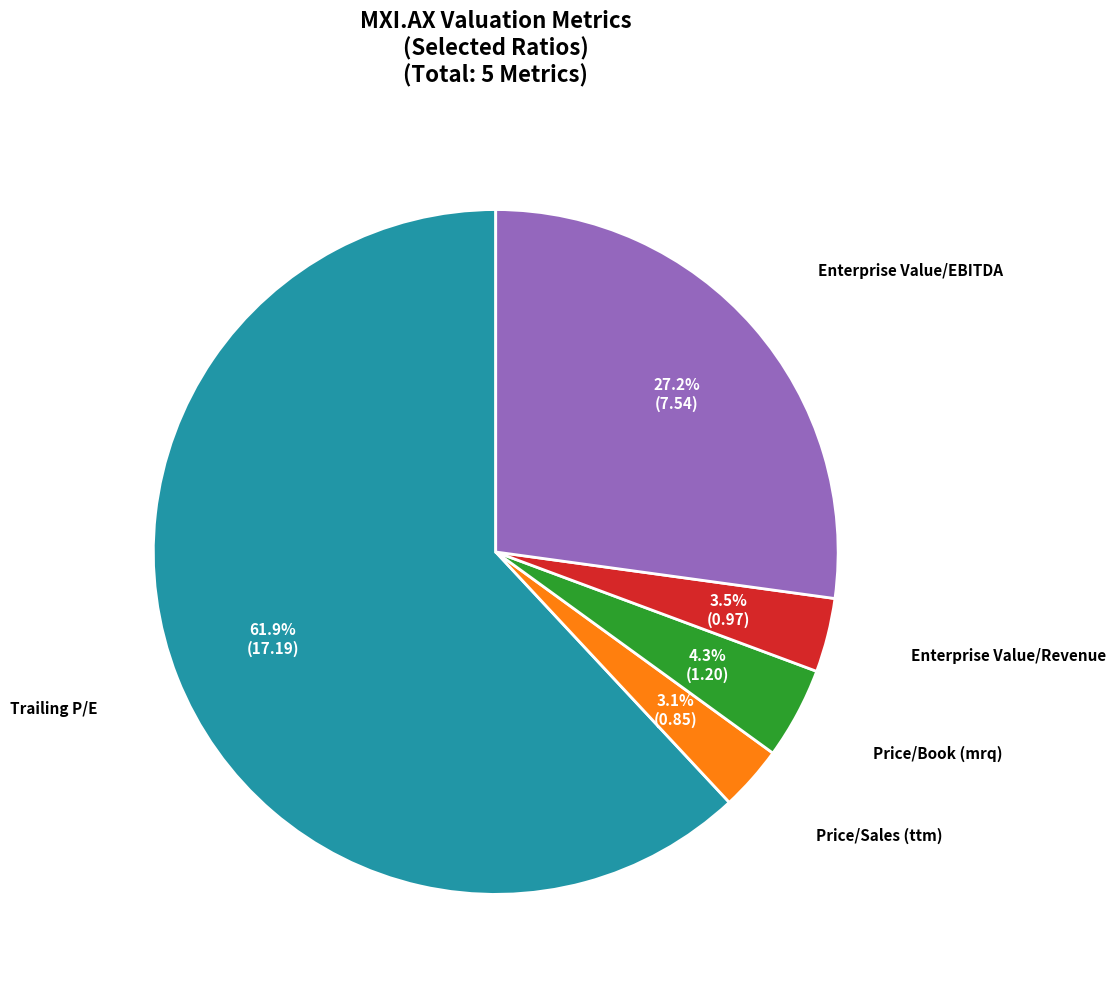

Does Price/Book (mrq) represent more than half of the total?

No